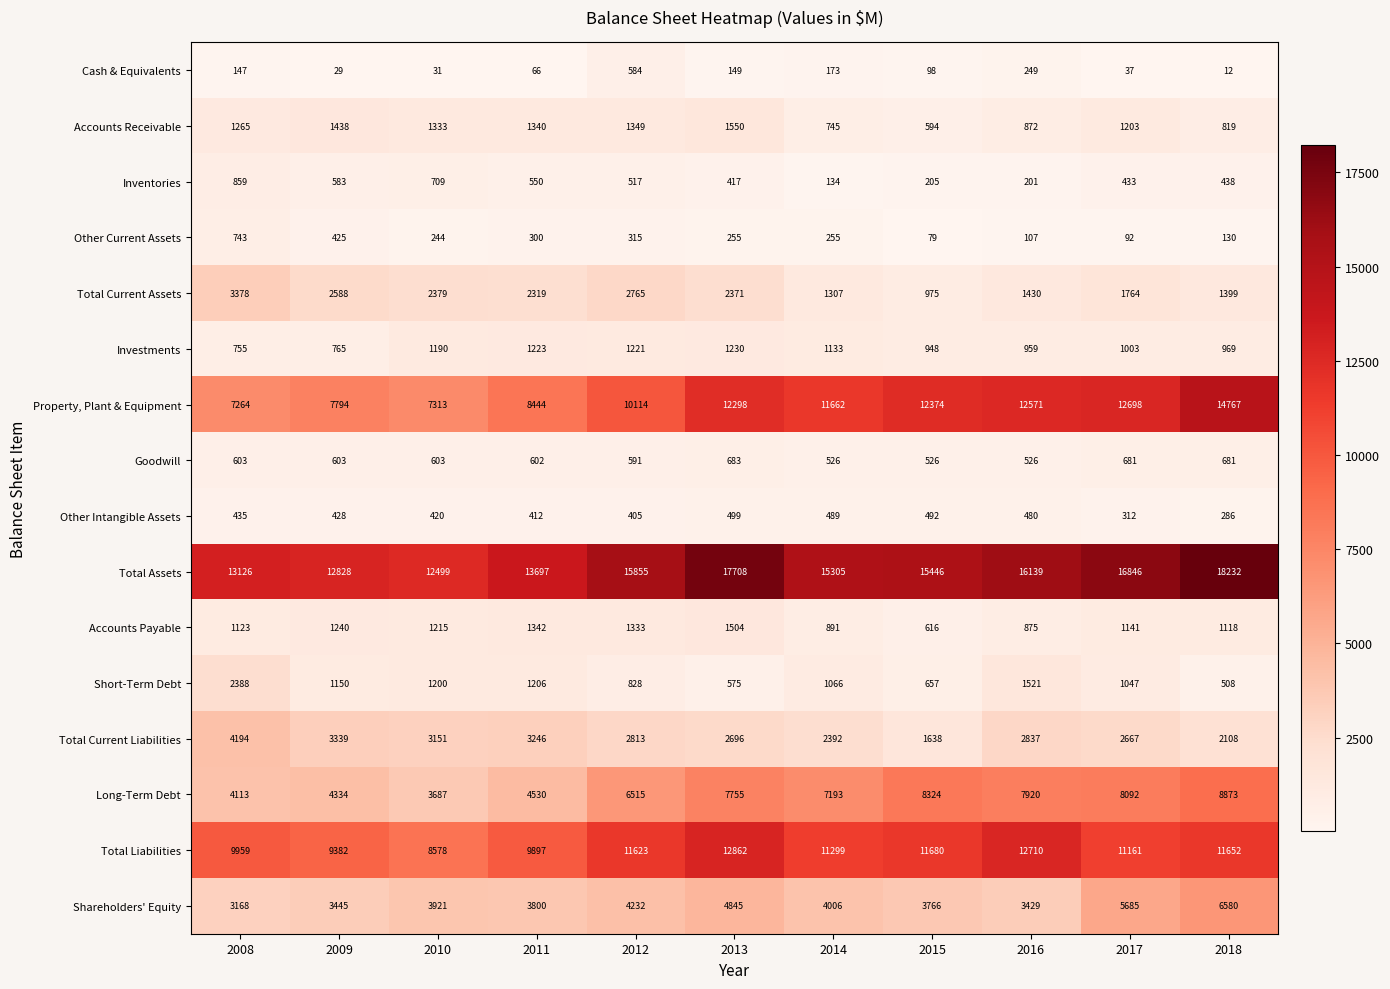

Between 2009 and 2011, which series saw the biggest shift?

Total Assets